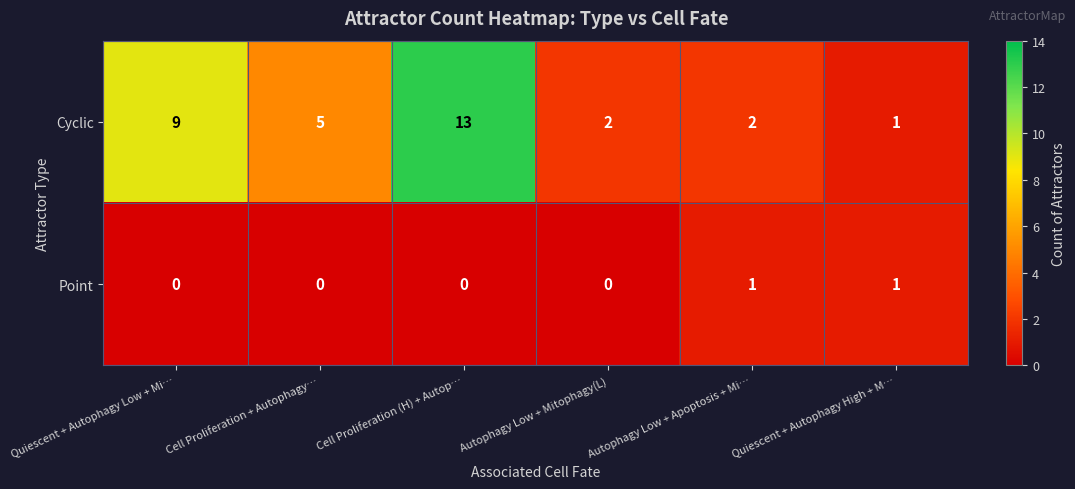

At how many categories does at least one series exceed 7?

2